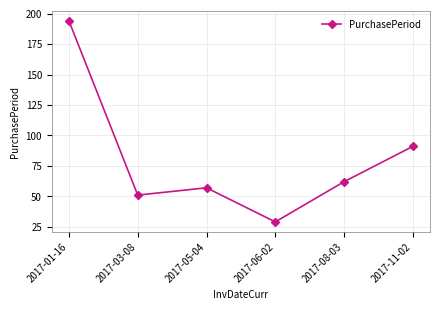

How many interior local peaks (higher than both neighbors) does the data have?

1